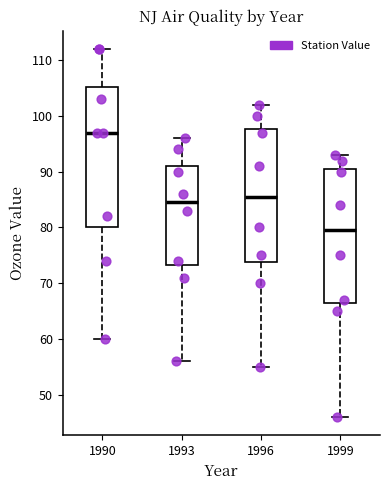

Which box is the tallest, from its lower edge to its upper edge?

1990